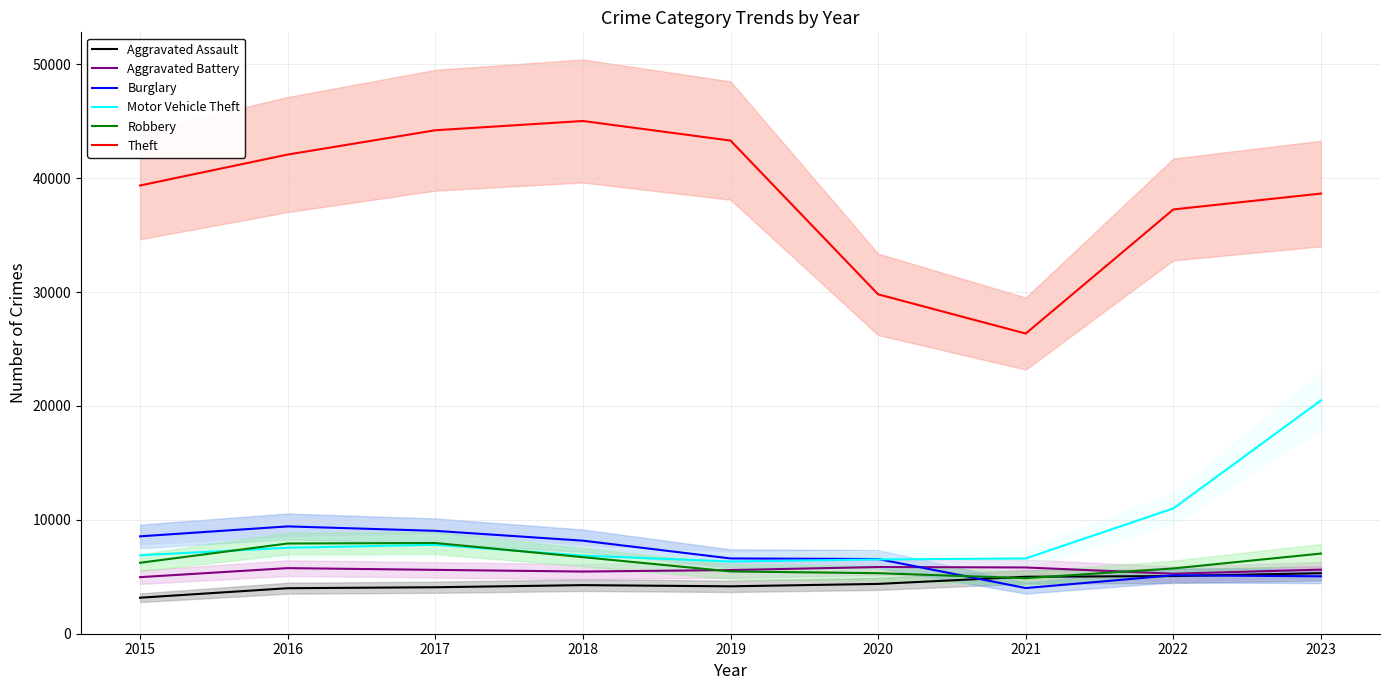

True or false: Aggravated Assault and Motor Vehicle Theft intersect in this chart.

False